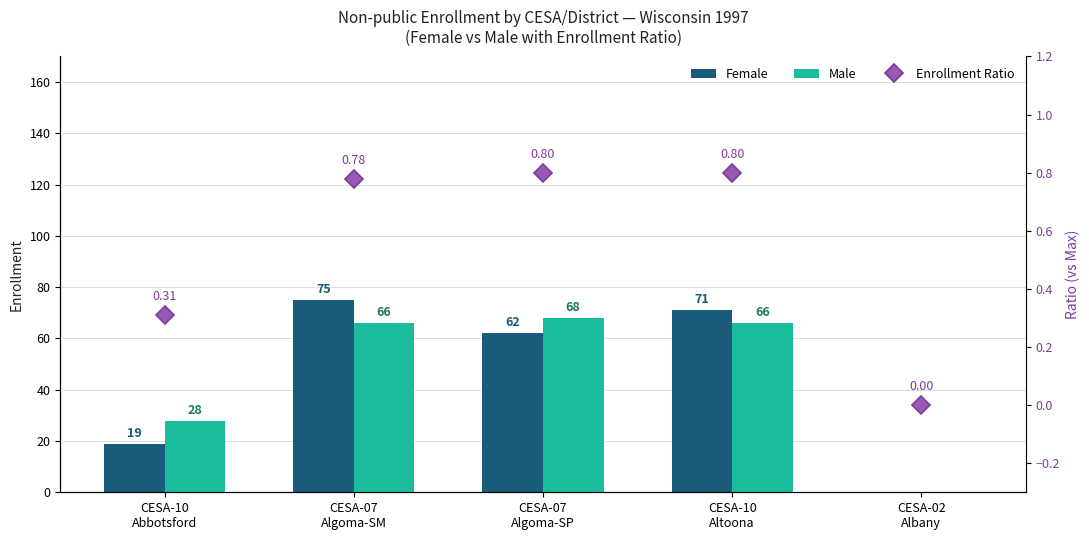

At which category is the sum across all series the highest?

CESA-07
Algoma-SM